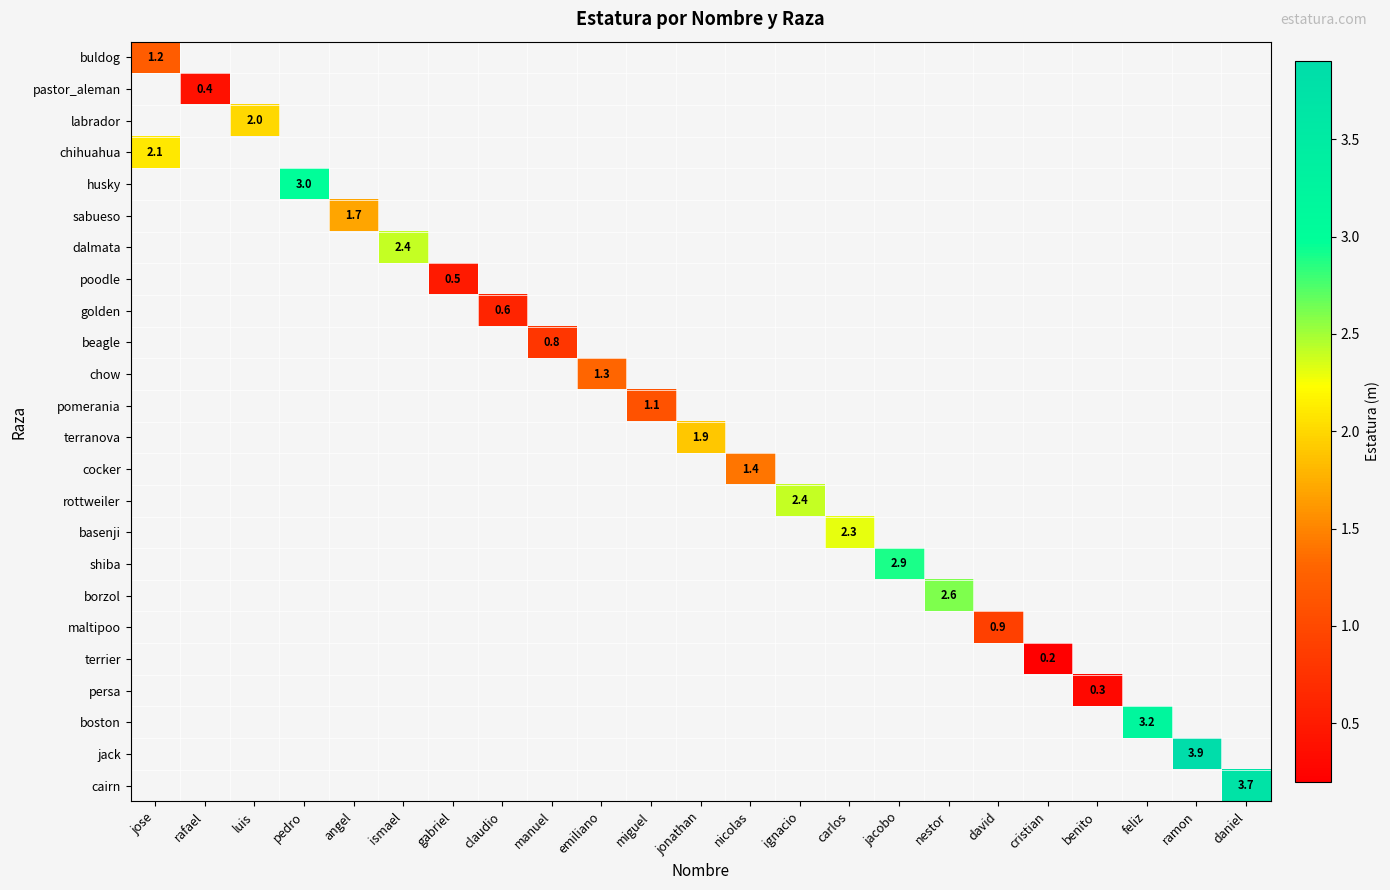

Is it true that boston equals 4.7 at feliz?

False